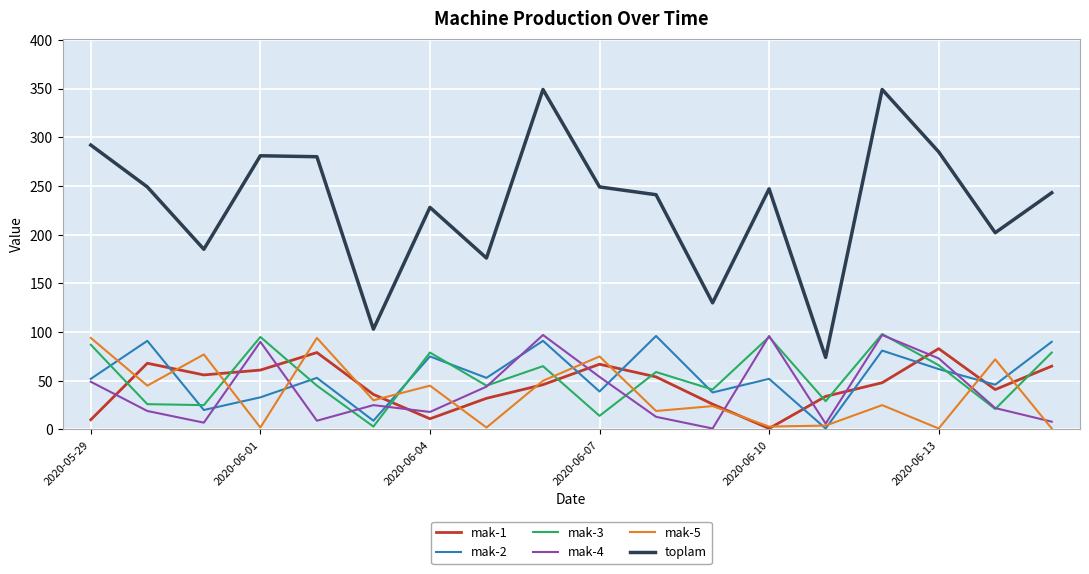

What are all the series names shown in the legend?

mak-1, mak-2, mak-3, mak-4, mak-5, toplam